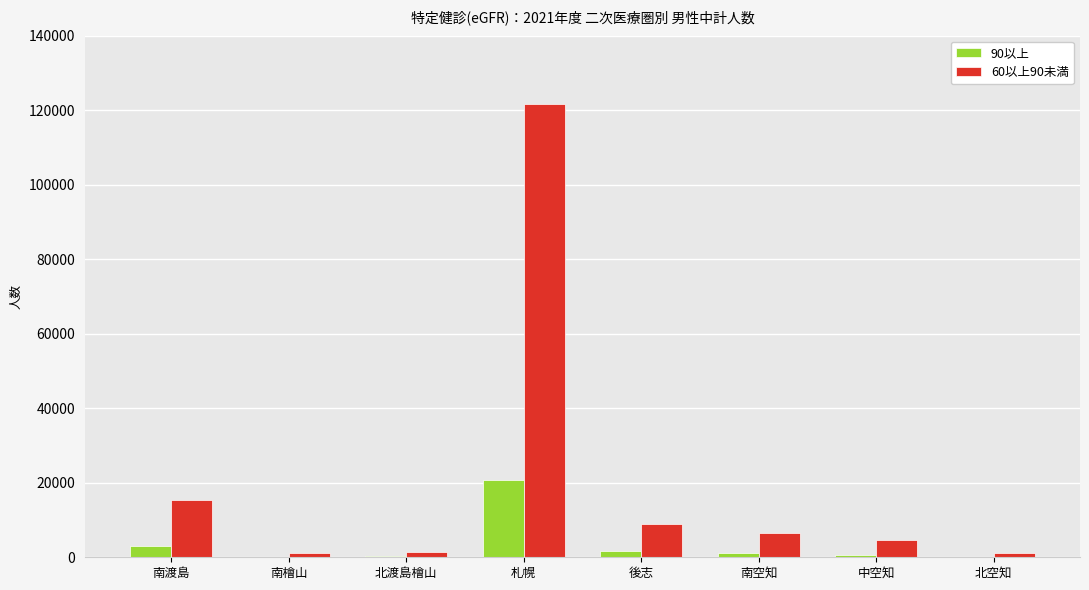

At which label does 90以上 first exceed 1027?

南渡島